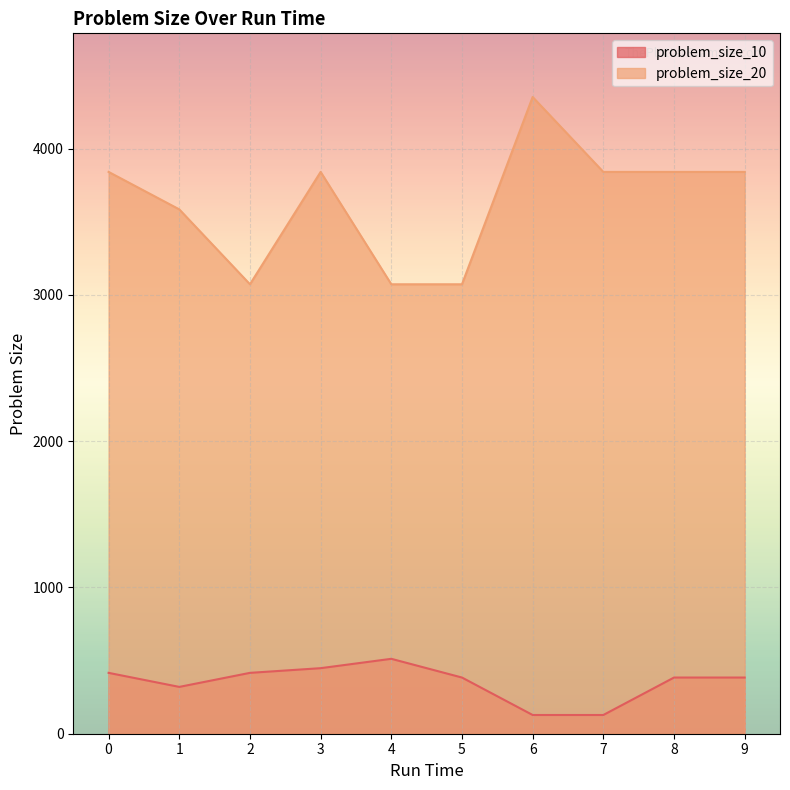

Between 4 and 9, which is larger?

4